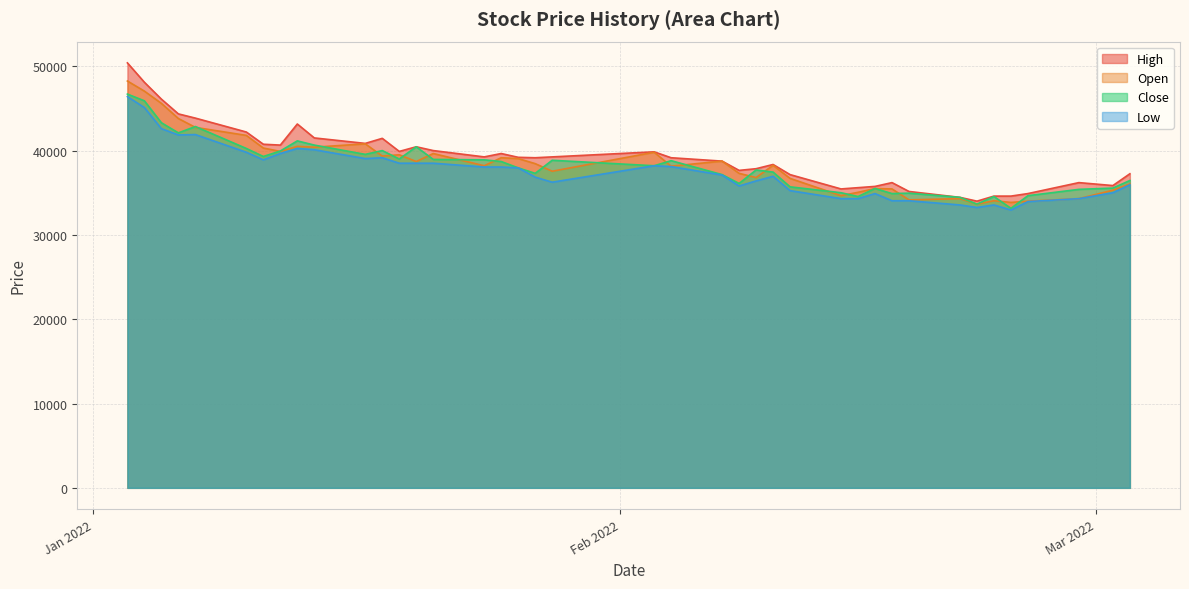

What is the lowest value of the Close series?

33150